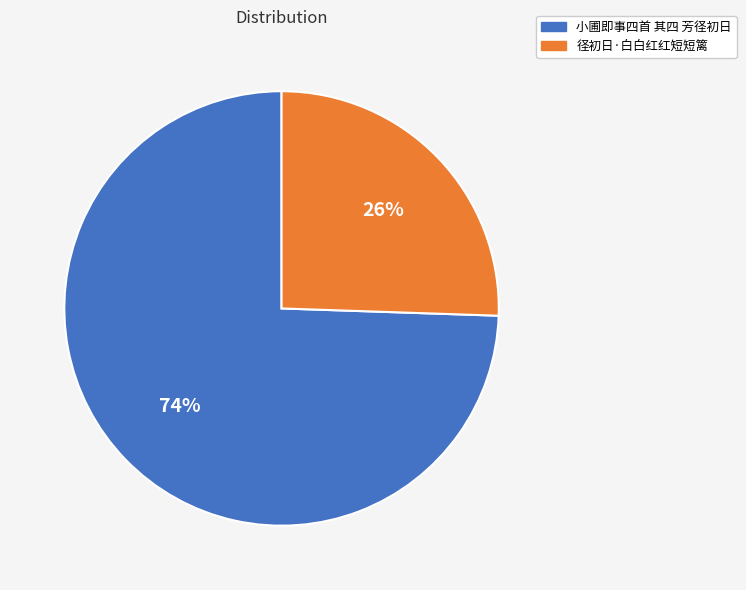

Which category has the smallest portion of the pie?

径初日·白白红红短短篱